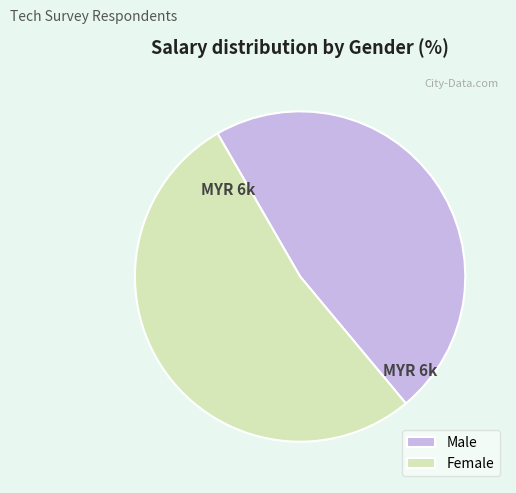

The Male slice represents 47% of the pie. True or false?

True